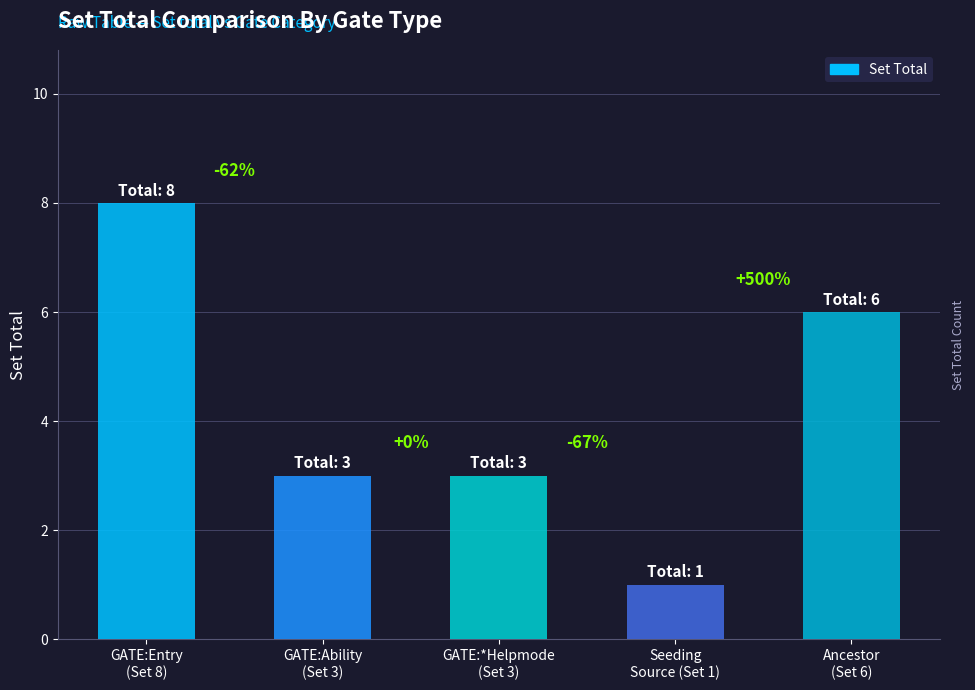

Read the value at GATE:Ability
(Set 3).

3